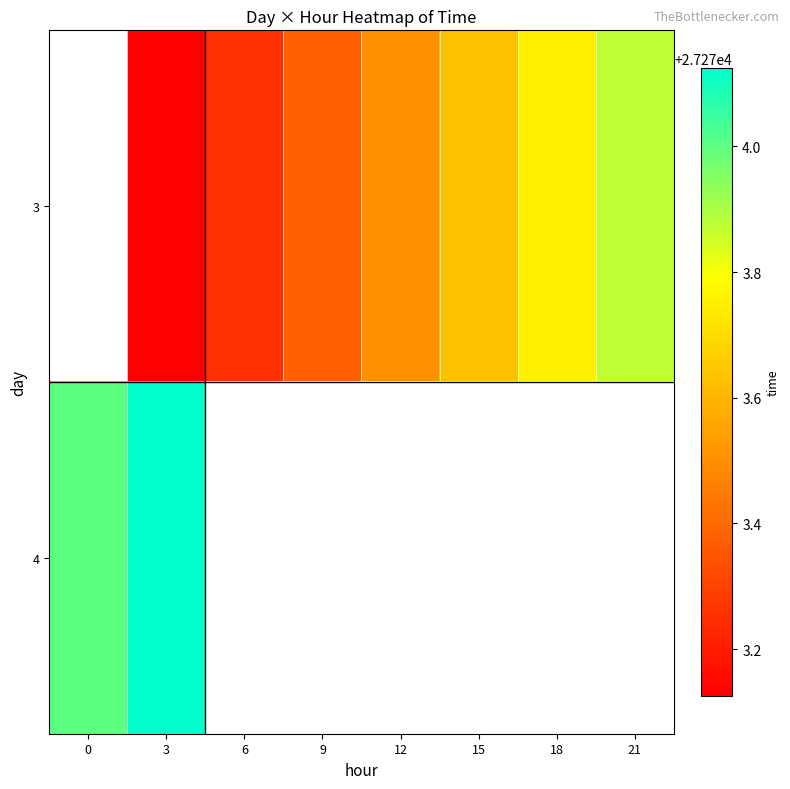

At 3, list the series in order from smallest to largest.

3, 4